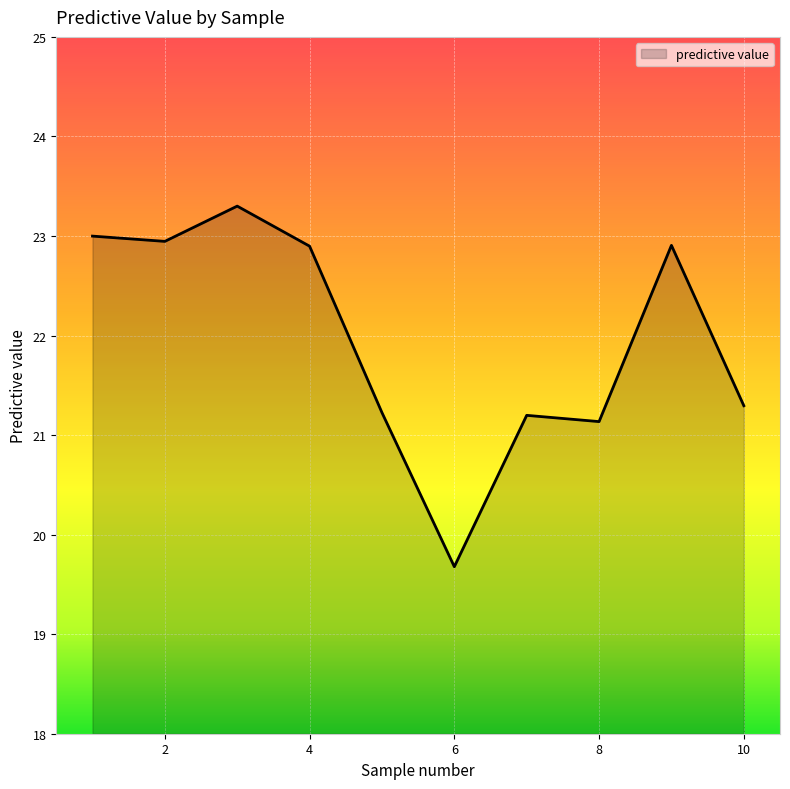

Does the chart have visible grid lines?

Yes